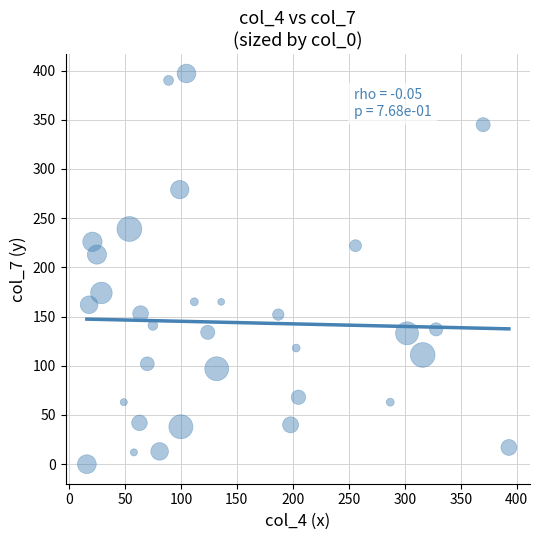

What Y value in the scatter plot is closest to 198?

213